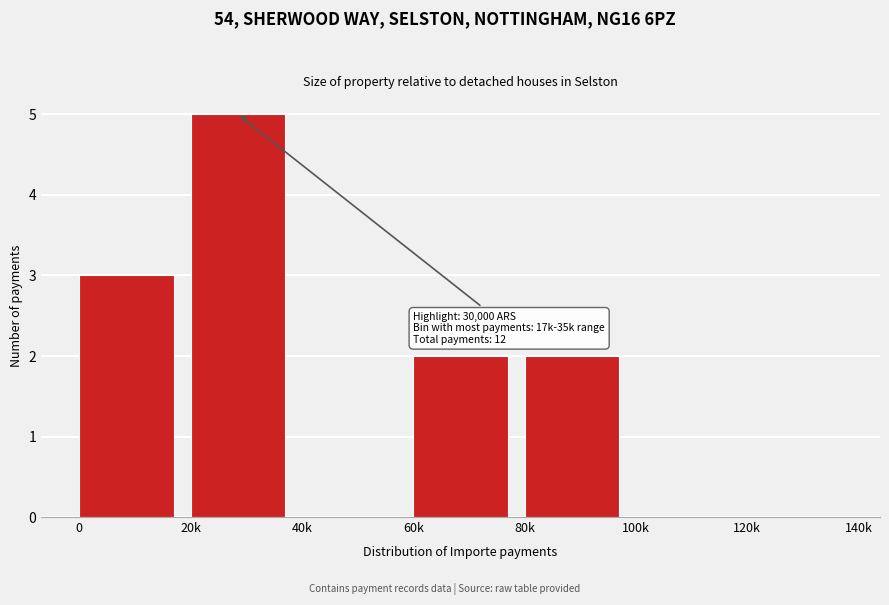

Reading left to right, list all the values displayed in this chart.

0=3	20k=5	40k=0	60k=2	80k=2	100k=0	120k=0